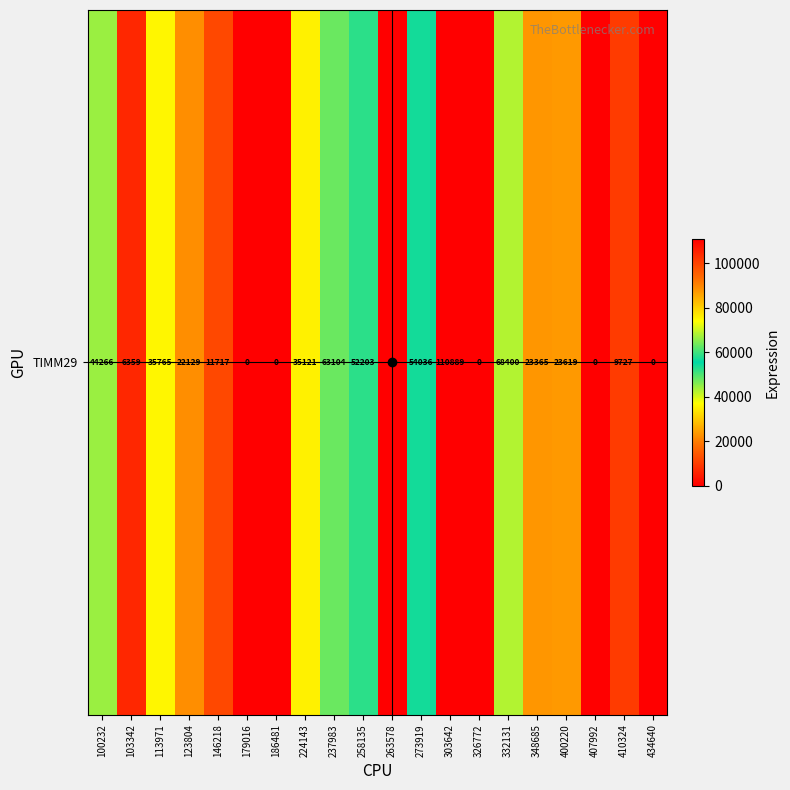

Rank the categories by value from lowest to highest.

179016, 186481, 263578, 326772, 407992, 434640, 103342, 410324, 146218, 123804, 348685, 400220, 224143, 113971, 100232, 258135, 273919, 237983, 332131, 303642